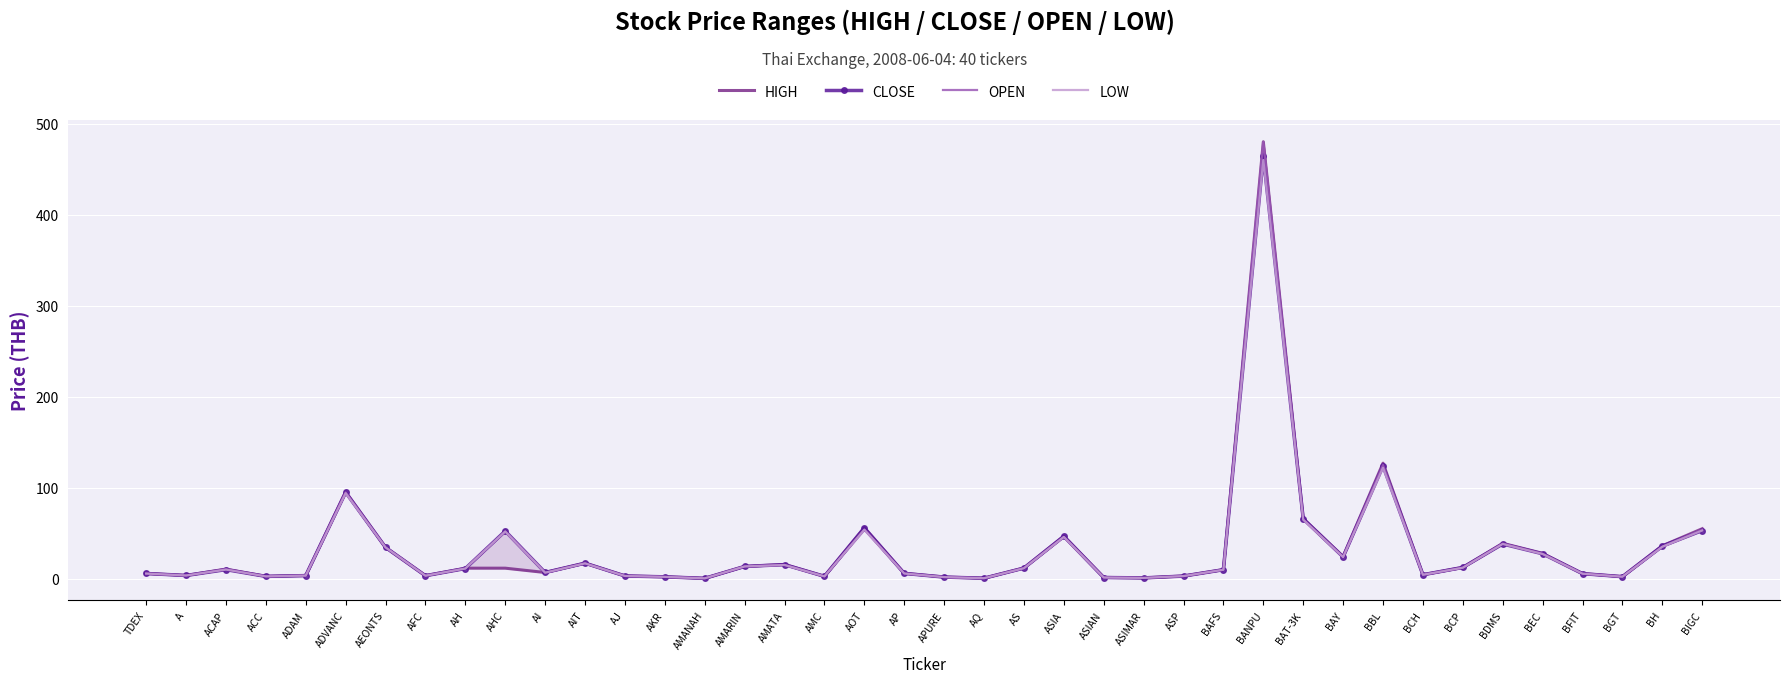

Reading right to left, extract all data points from this chart.

HIGH: 55.0	36.2	2.4	5.8	28.0	39.0	12.5	4.5	127.0	24.5	66.0	480.0	10.1	3.1	1.0	1.6	46.8	11.9	0.7	2.0	6.1	56.0	2.8	15.8	13.6	0.5	2.2	3.2	17.2	7.0	11.7	11.7	3.5	34.5	95.5	3.7	2.8	10.7	3.7	5.9
CLOSE: 53.0	36.0	2.4	5.7	27.5	38.2	12.5	4.5	124.0	24.0	66.0	464.0	10.0	3.0	1.0	1.4	46.8	11.8	0.7	1.9	6.0	56.0	2.7	15.6	13.6	0.5	2.2	3.2	17.2	7.0	52.5	11.3	3.4	34.5	95.0	3.5	2.7	10.1	3.7	5.9
OPEN: 54.0	35.2	2.4	5.7	27.5	38.8	12.2	4.5	125.0	24.2	65.0	480.0	9.9	3.0	1.0	1.6	46.0	11.9	0.7	1.9	5.9	54.0	2.7	15.3	13.6	0.5	2.2	3.1	17.0	6.8	52.0	11.4	3.5	34.5	95.0	3.6	2.7	10.6	3.7	5.8
LOW: 53.0	35.2	2.3	5.7	27.2	38.2	12.2	4.5	122.0	23.8	65.0	460.0	9.9	3.0	1.0	1.4	46.0	11.6	0.7	1.9	5.8	54.0	2.7	15.2	13.6	0.5	2.1	3.1	17.0	6.8	52.0	11.3	3.4	34.5	94.0	3.5	2.7	10.1	3.7	5.8